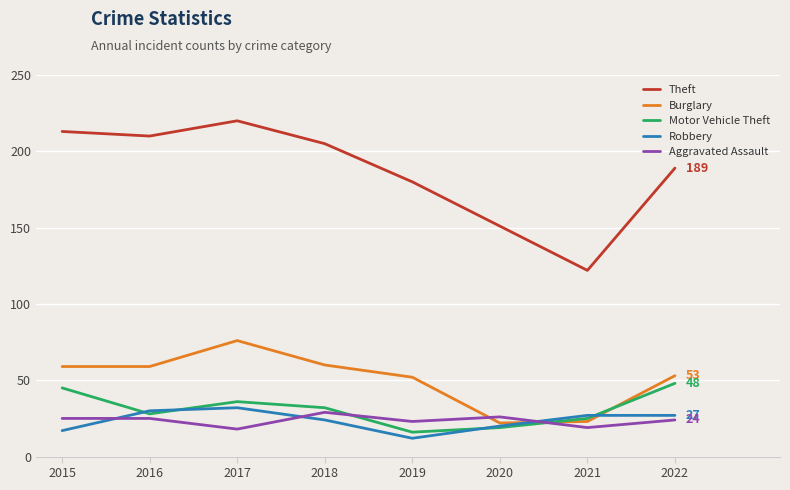

True or false: Burglary and Theft cross at least once.

False